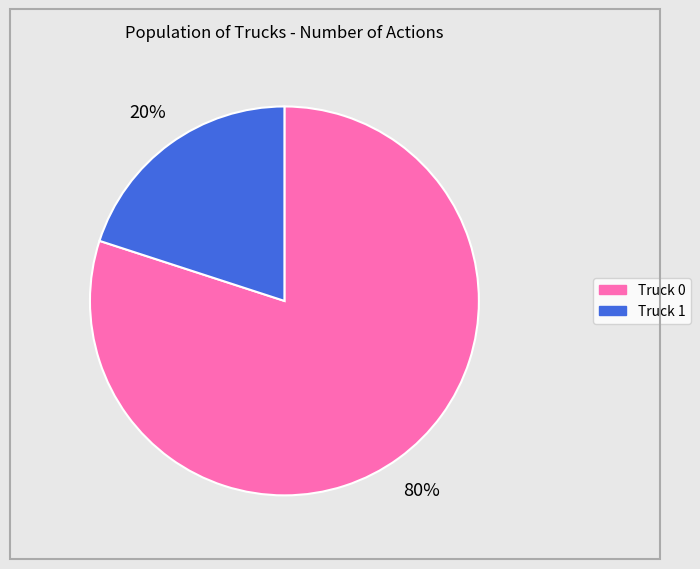

Which slice is the largest?

Truck 0